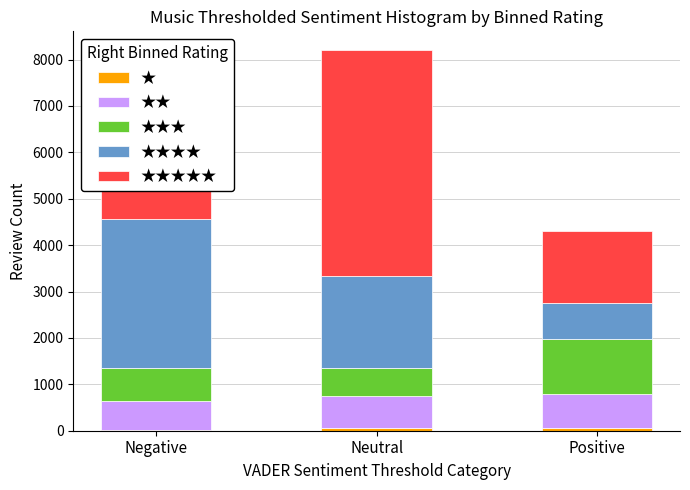

What is the total value across all series at Neutral?

8198